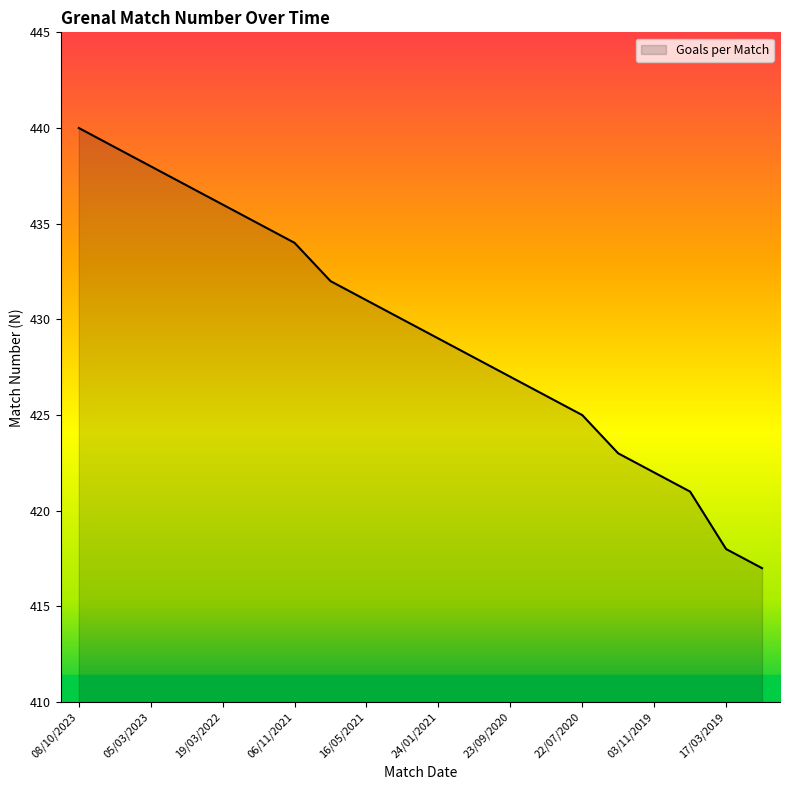

How many categories are shown in the chart?

20